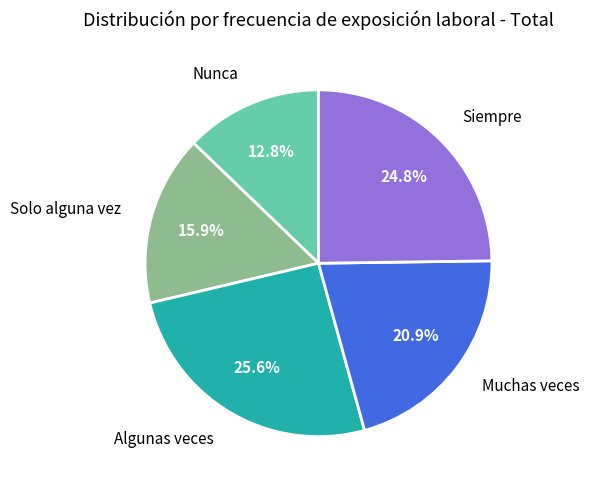

Is there any slice that represents more than half of the pie?

No